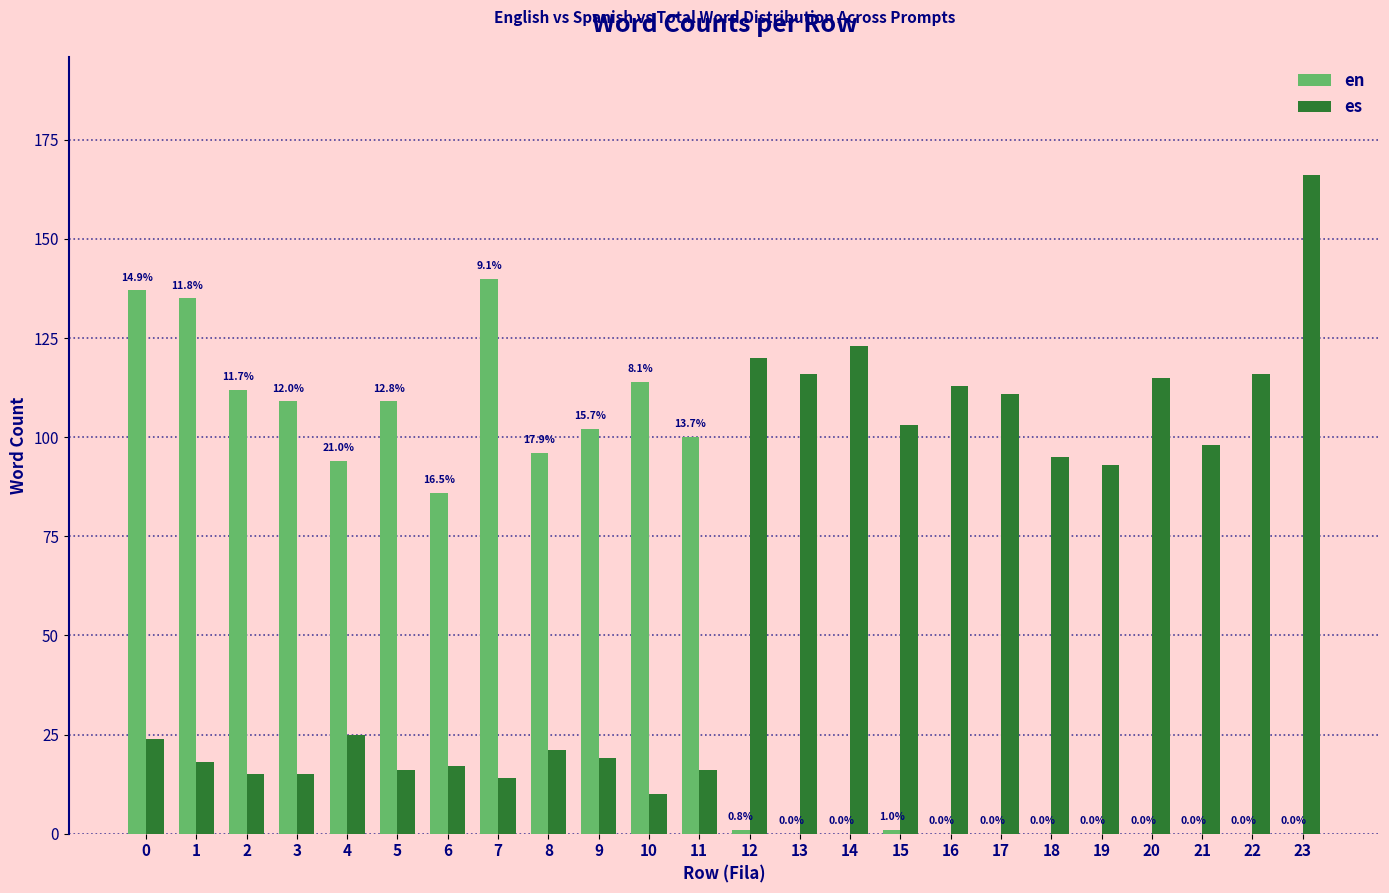

Reading left to right, transcribe all the data shown in this chart.

en: 137	135	112	109	94	109	86	140	96	102	114	100	1	0	0	1	0	0	0	0	0	0	0	0
es: 24	18	15	15	25	16	17	14	21	19	10	16	120	116	123	103	113	111	95	93	115	98	116	166